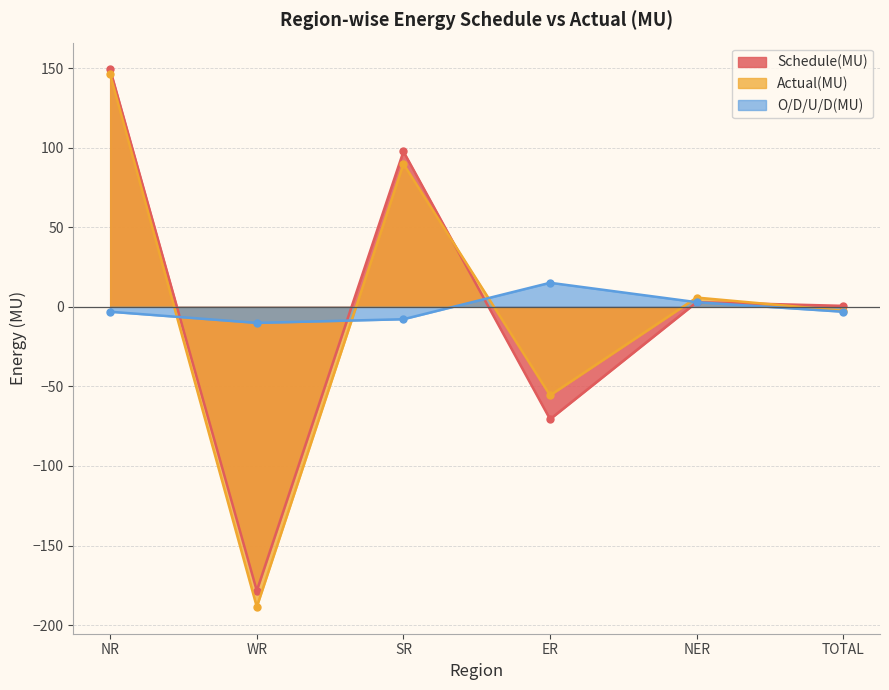

Reading left to right, transcribe all the data shown in this chart.

Schedule(MU): NR=149.1	WR=-178.4	SR=97.6	ER=-70.6	NER=2.9	TOTAL=0.6
Actual(MU): NR=146.0	WR=-188.5	SR=89.8	ER=-55.6	NER=5.8	TOTAL=-2.5
O/D/U/D(MU): NR=-3.1	WR=-10.1	SR=-7.8	ER=15.1	NER=2.9	TOTAL=-3.1